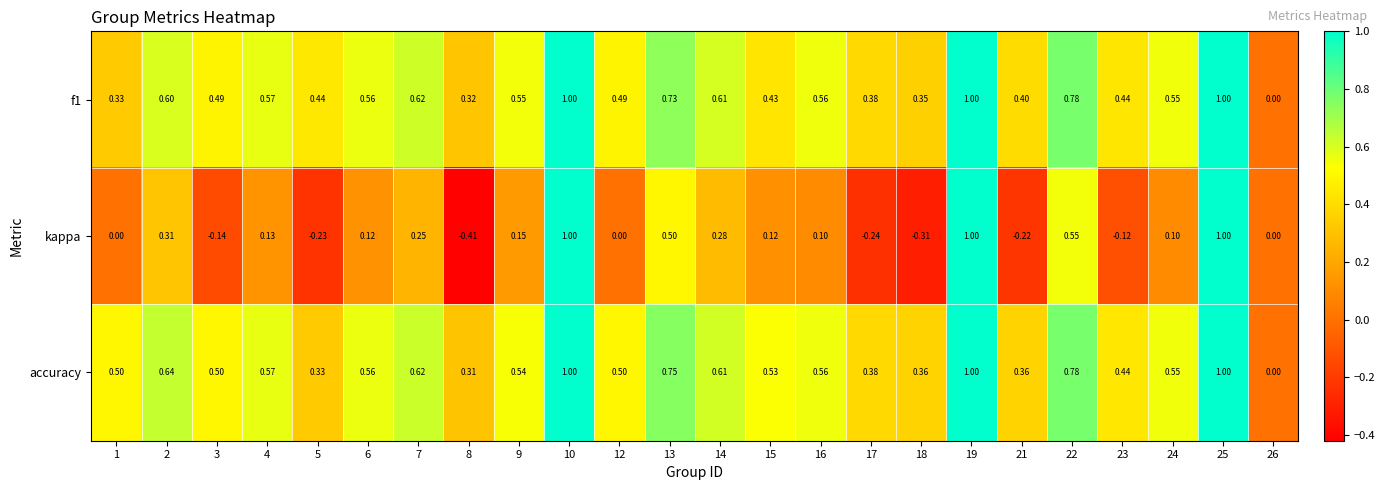

Which series has the largest total across all categories?

accuracy